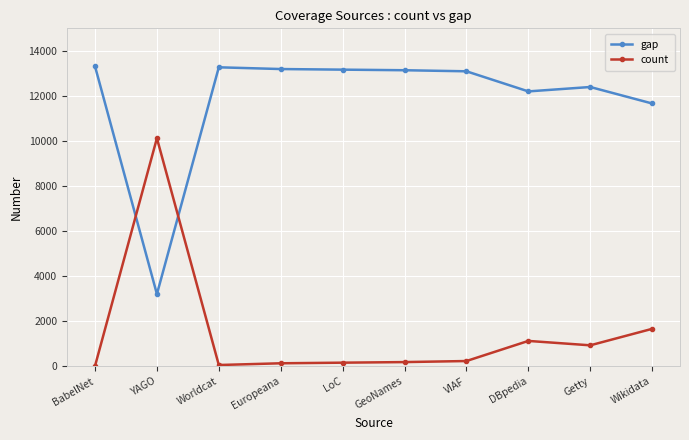

What is the spread (max minus min) of values at YAGO?

6916